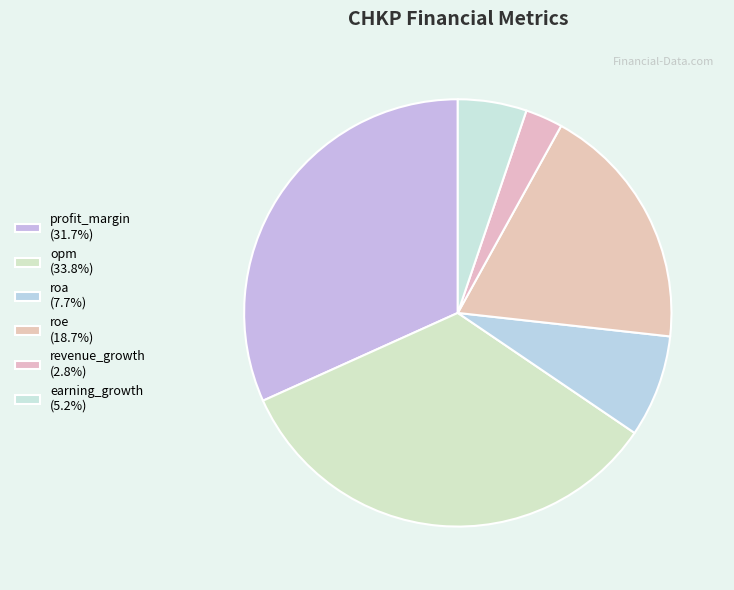

Which slice is the smallest?

revenue_growth